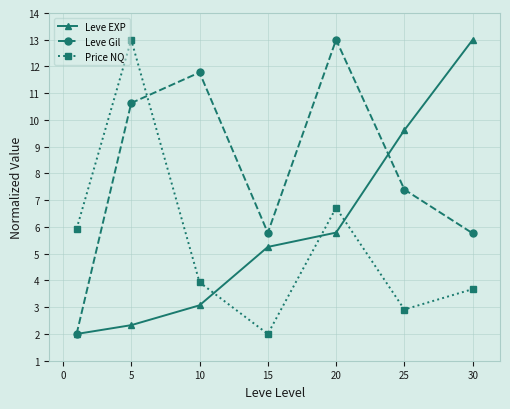

Reading right to left, list all the values displayed in this chart.

Leve EXP: 13.0	9.6	5.8	5.3	3.1	2.3	2.0
Leve Gil: 5.8	7.4	13.0	5.8	11.8	10.6	2.0
Price NQ: 3.7	2.9	6.7	2.0	3.9	13.0	5.9